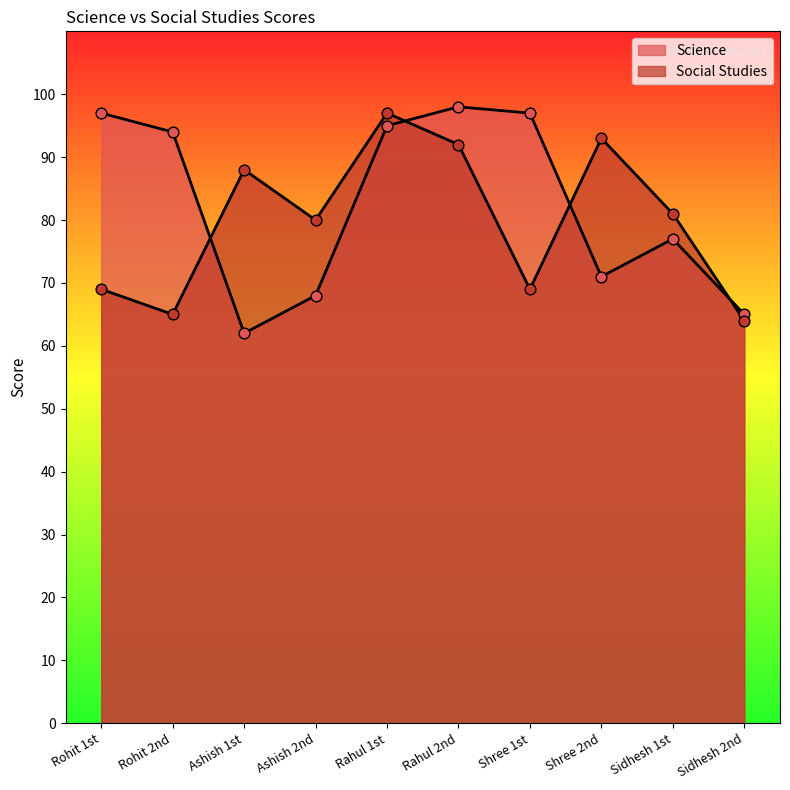

Is the value of Social Studies at Shree 2nd greater than the value of Science at Shree 1st?

No